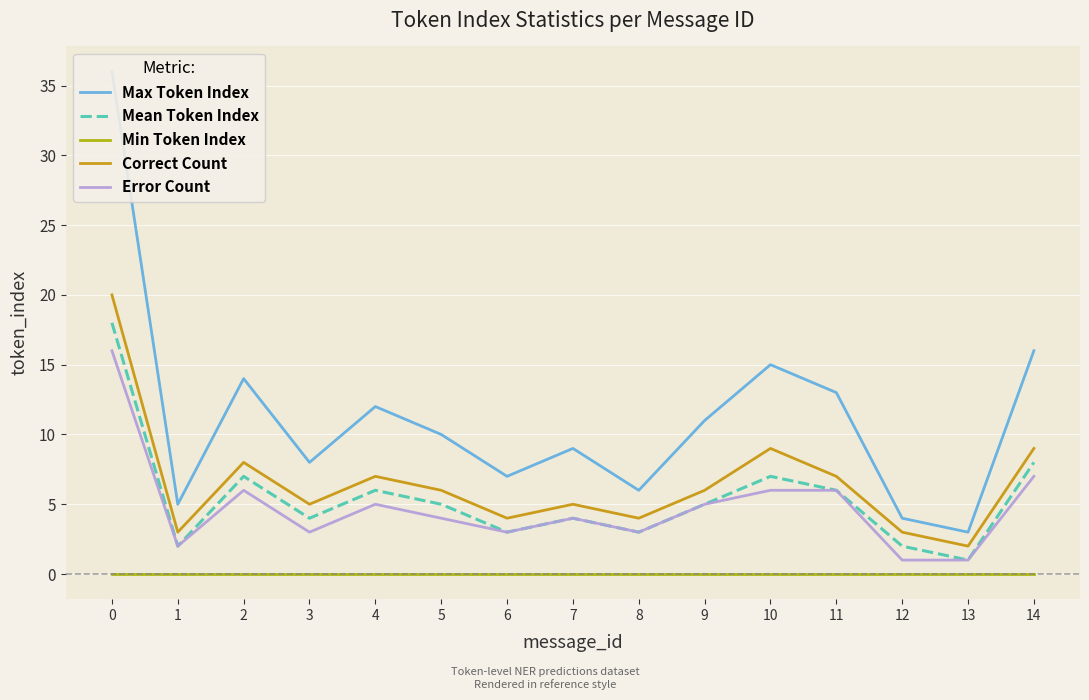

True or false: Min Token Index has a value of 0 at 14.

True